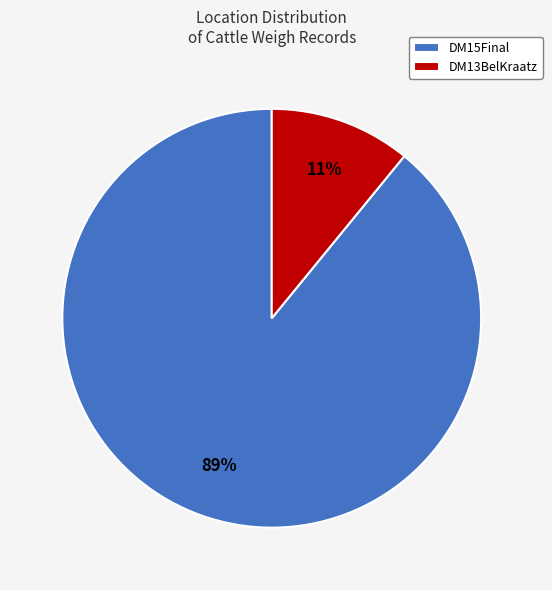

What percentage is the DM13BelKraatz slice, to the nearest percent?

11%